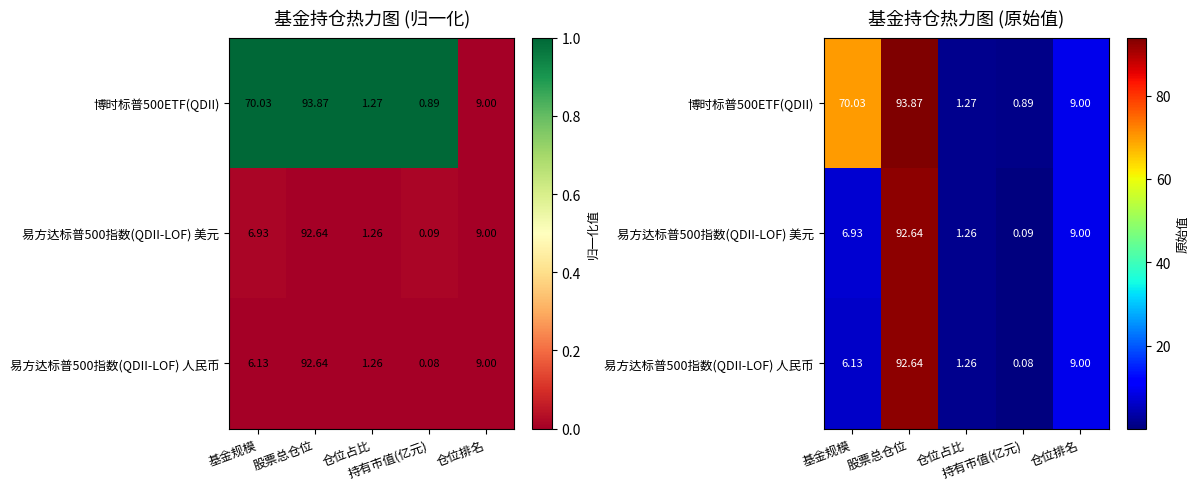

What is the difference between the maximum and minimum values in the 博时标普500ETF(QDII) series?

93.0